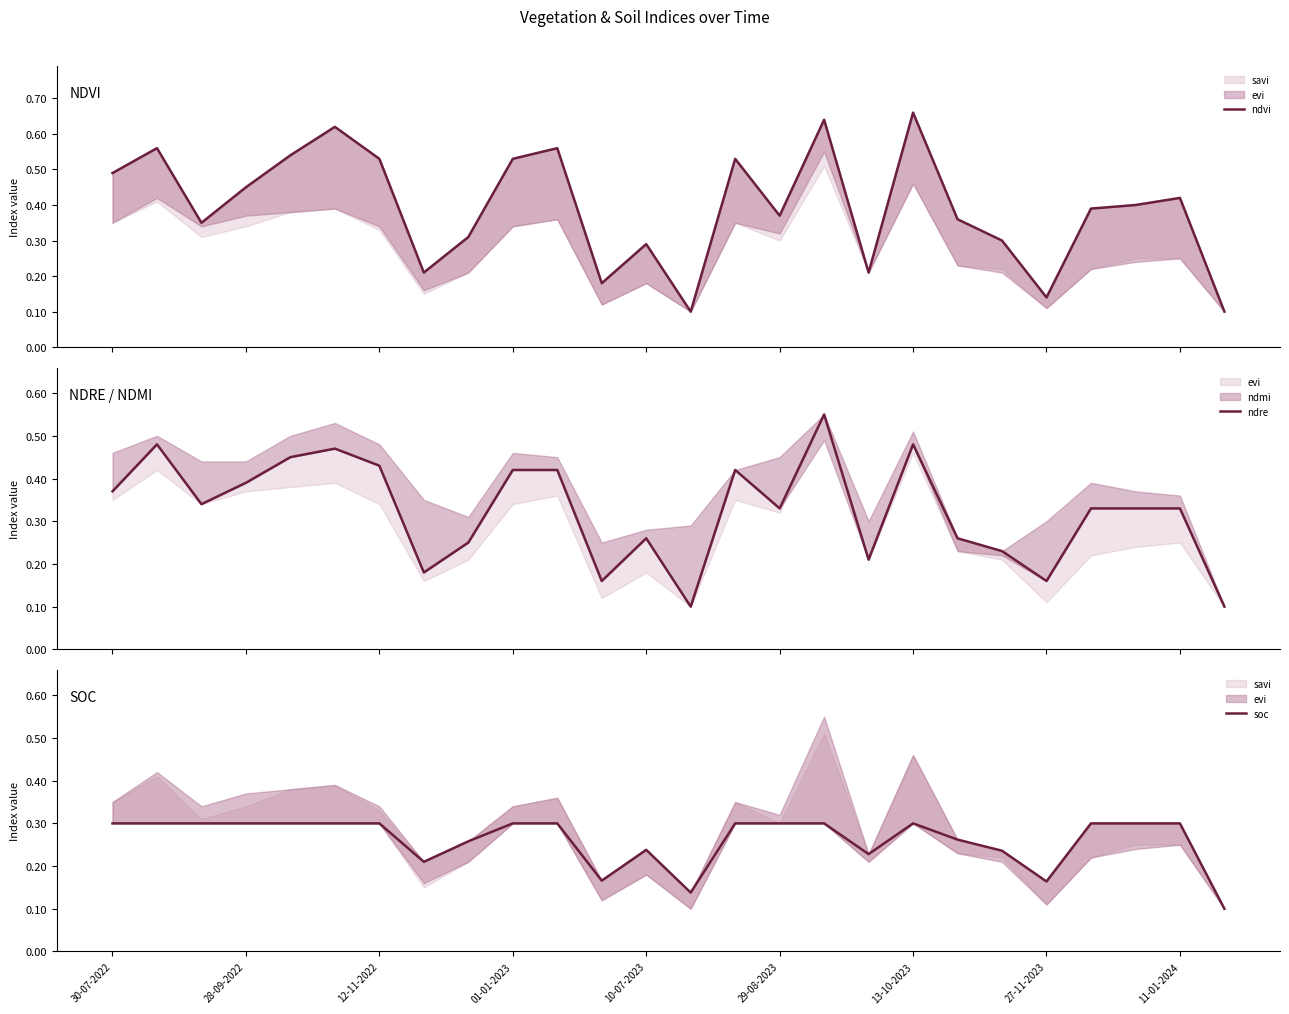

What is the smallest value displayed?

0.1